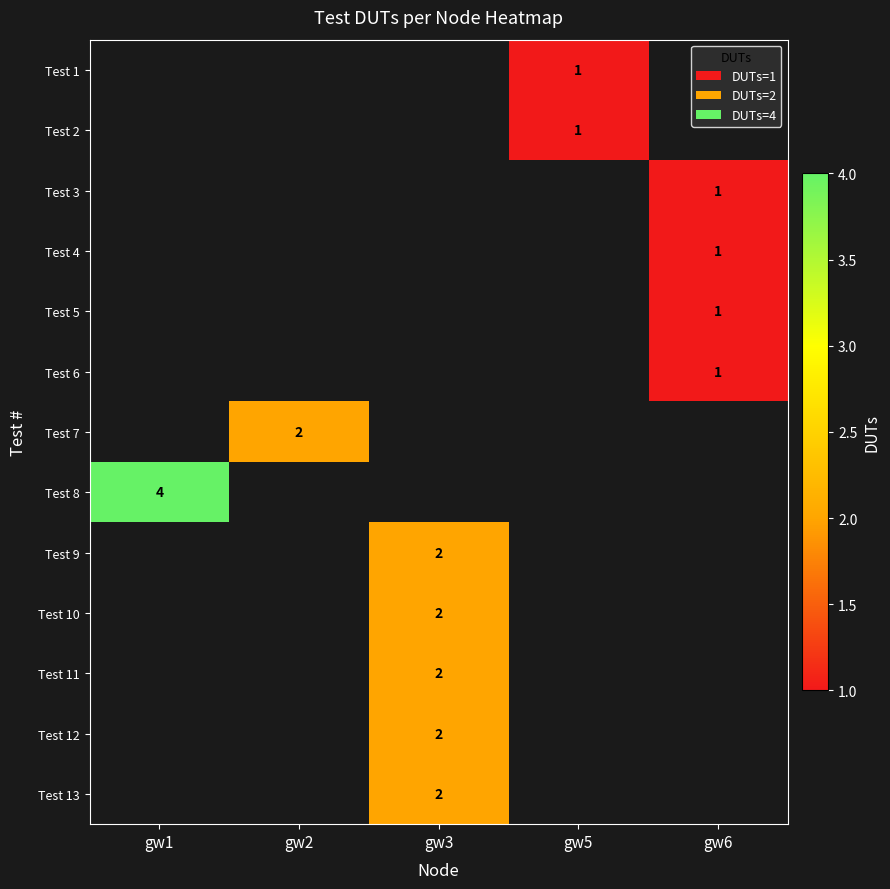

Is the value of Test 8 at gw1 greater than the value of Test 9 at gw3?

Yes